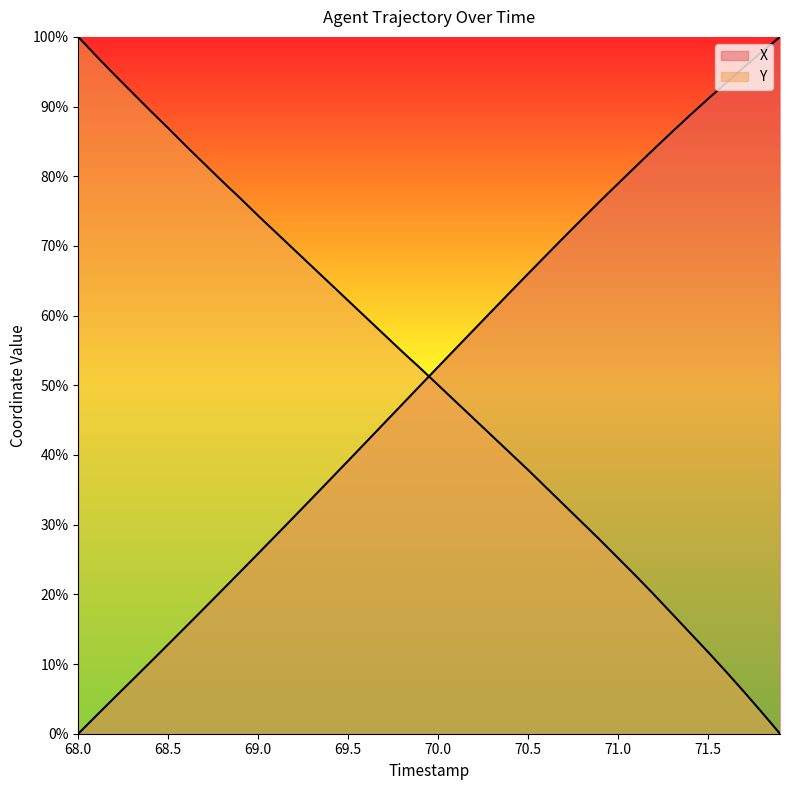

Which series has the widest spread of values?

X